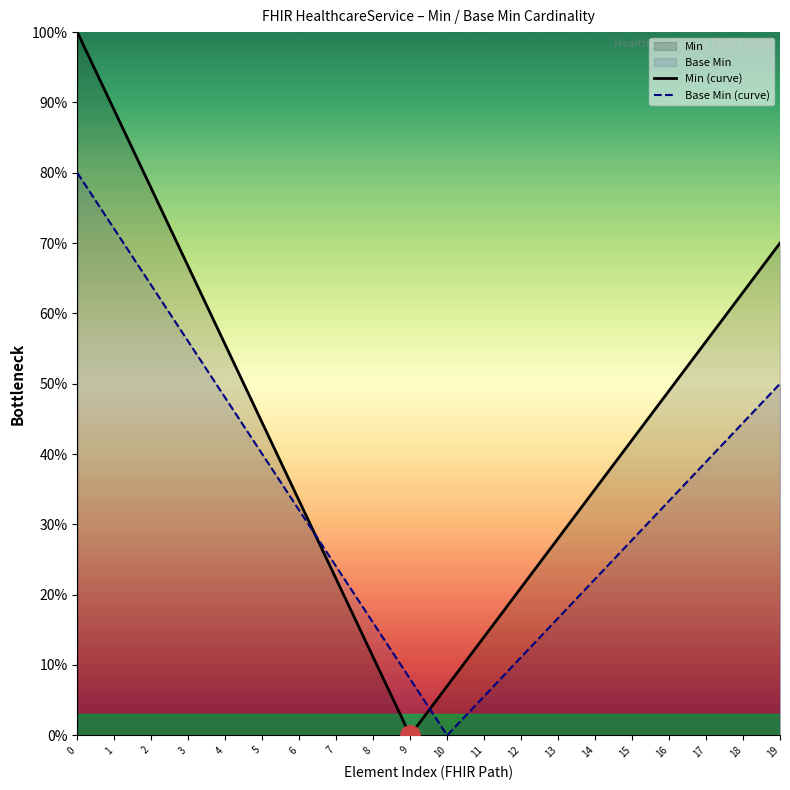

Rank the series by their maximum value, from highest to lowest.

Min (curve), Base Min (curve)